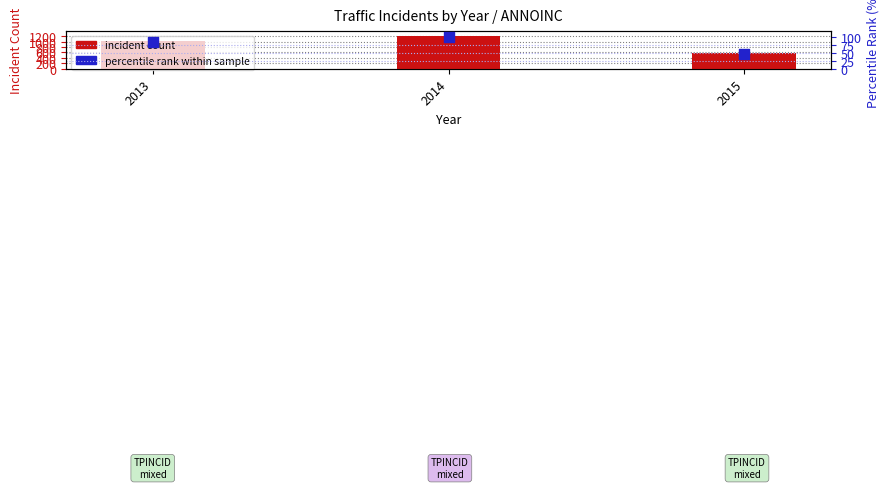

Which series reaches the maximum Y coordinate?

incident count